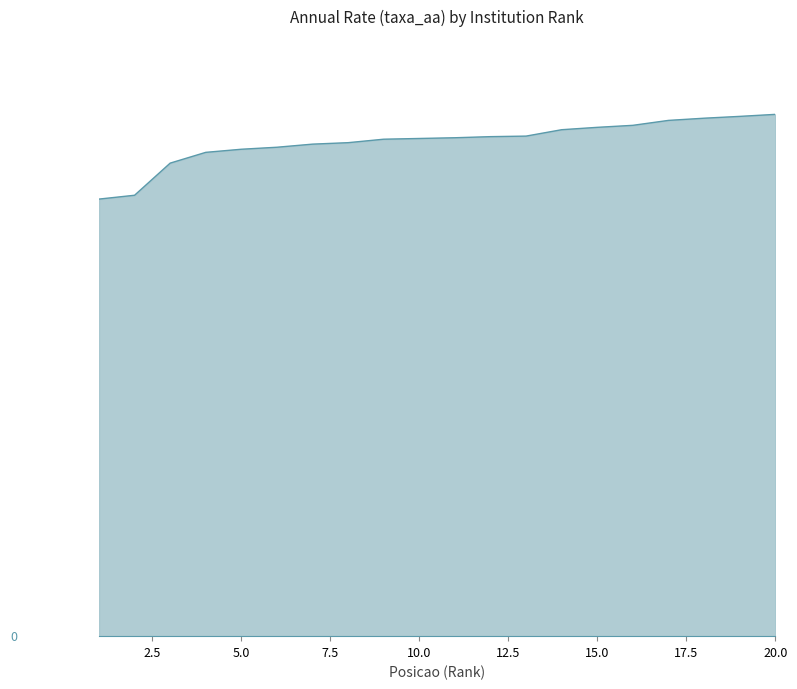

What is the value of the 1st point from the left?

23.9